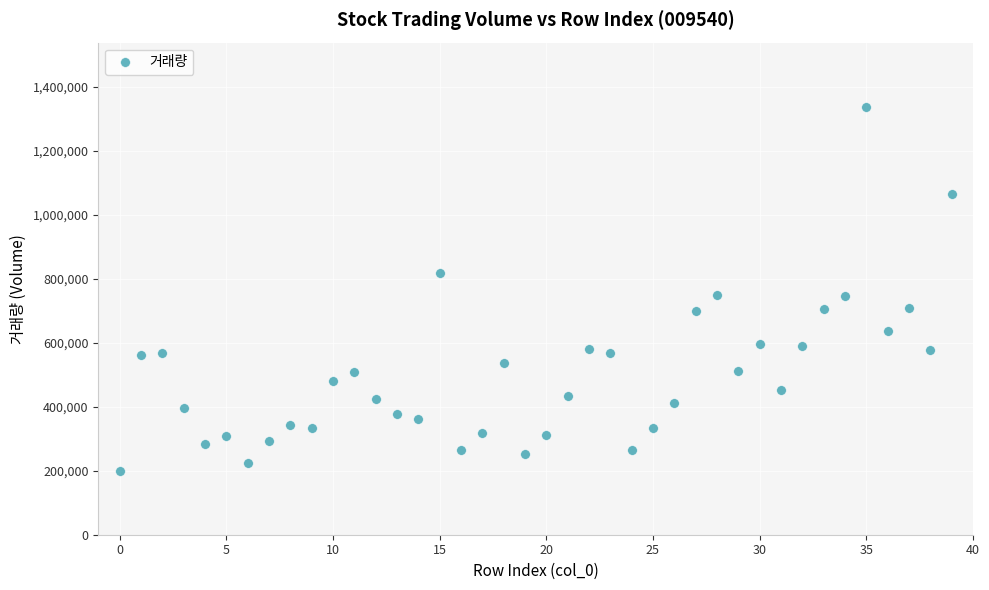

What is the range of Y values (max minus min)?

1140182